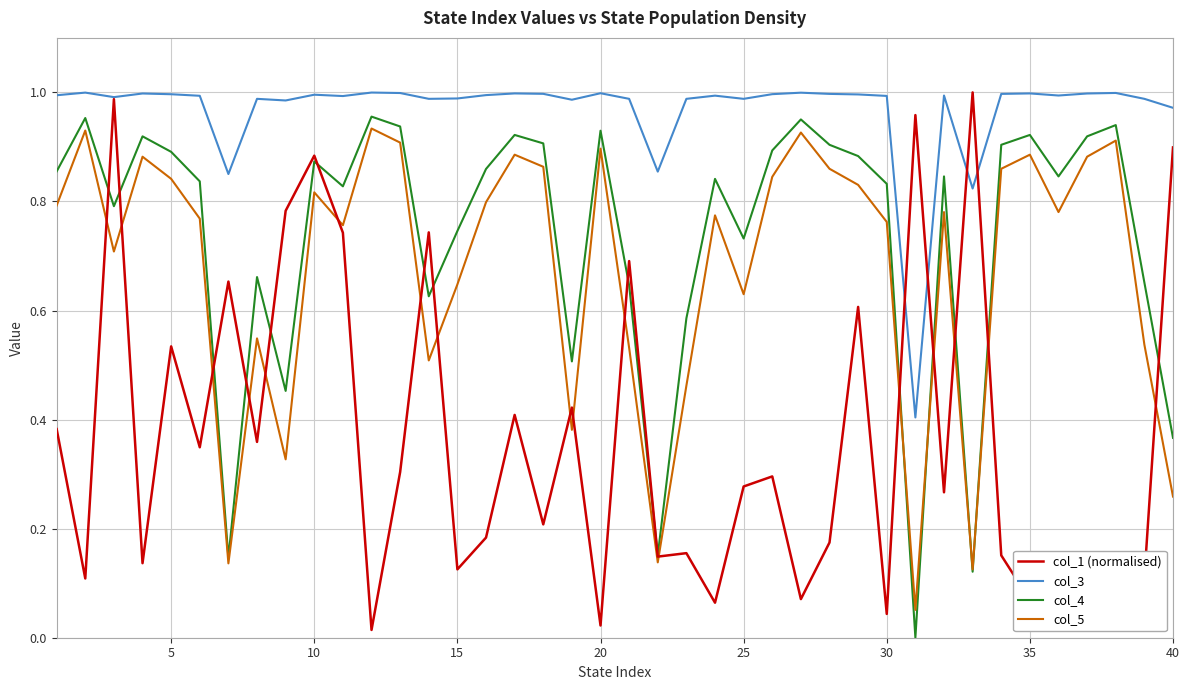

What are all the series names shown in the legend?

col_1 (normalised), col_3, col_4, col_5